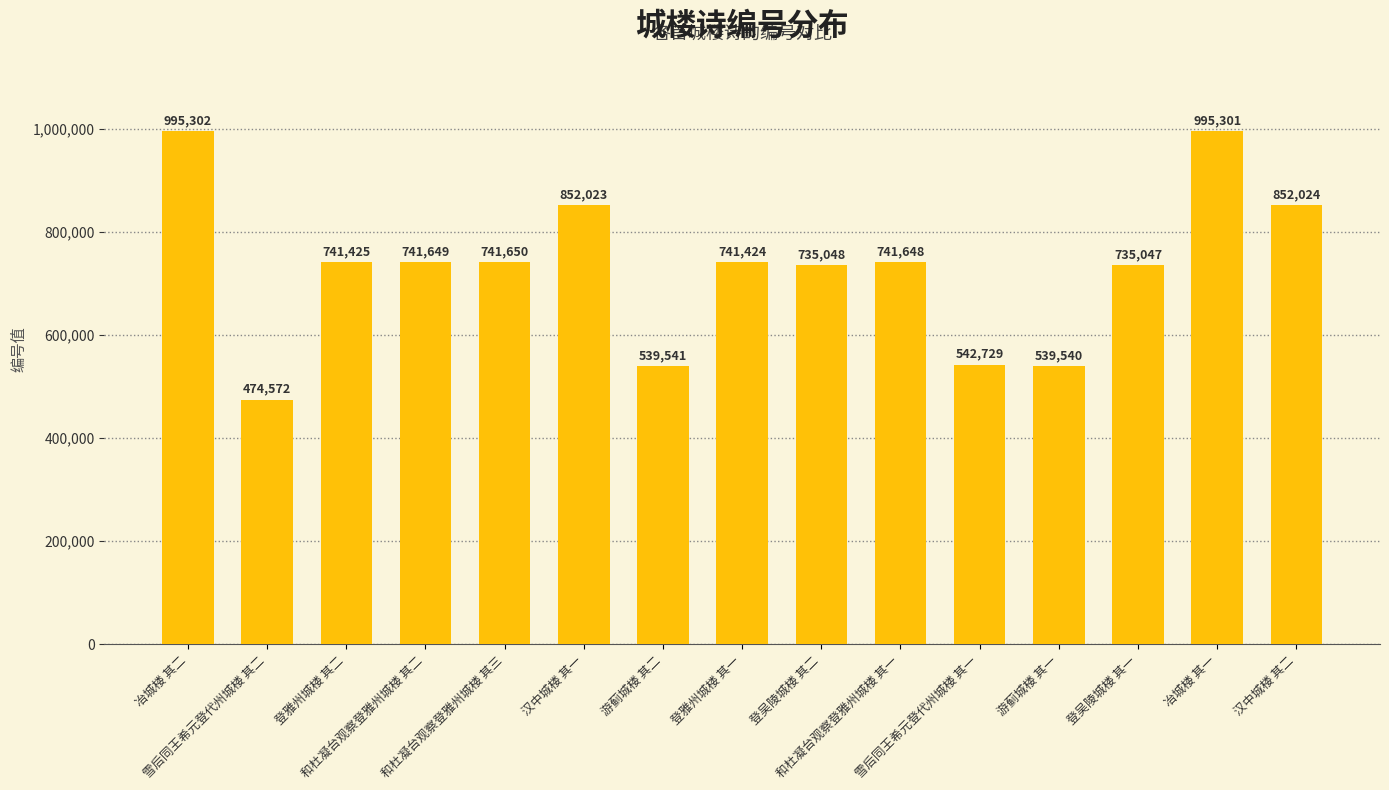

Is it true that the value at 汉中城楼 其二 is 852024?

True